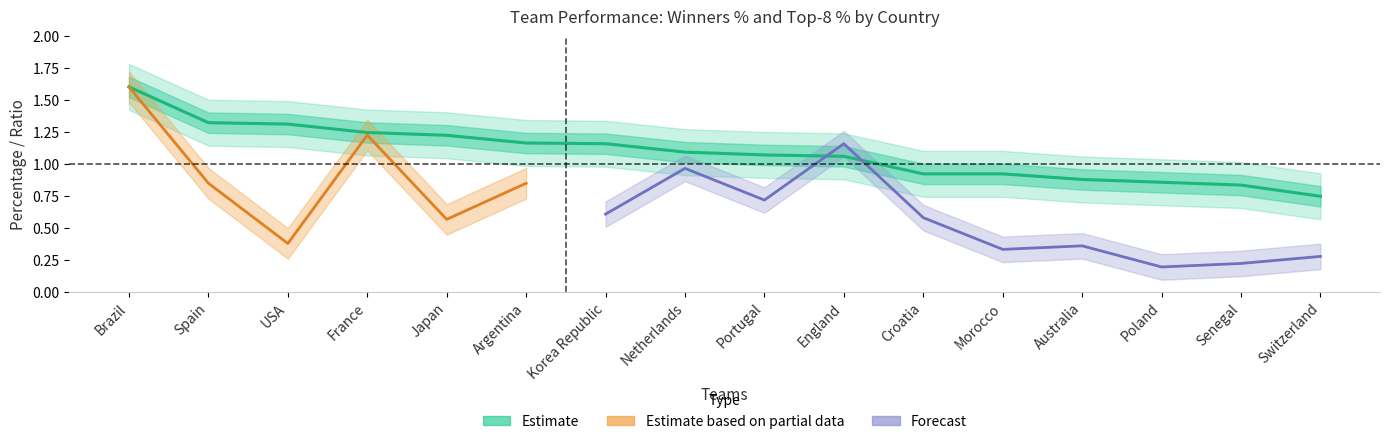

True or false: there are more than 1 points higher than both neighbors.

False